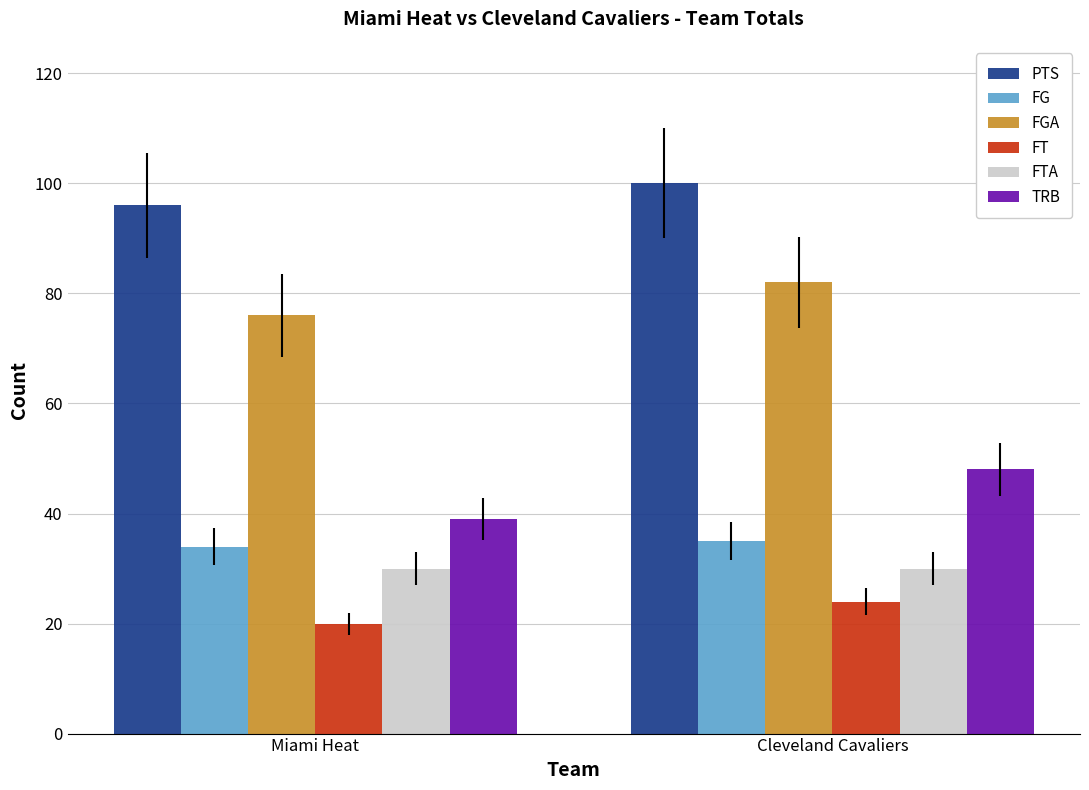

True or false: TRB has a value of 48 at Cleveland Cavaliers.

True